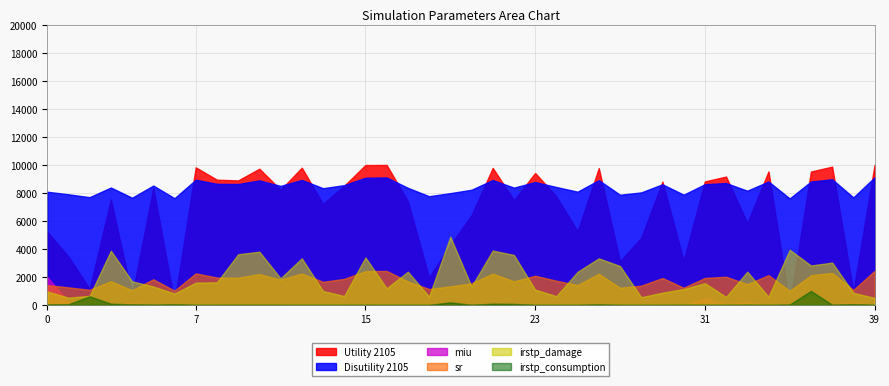

True or false: Disutility 2105 and miu intersect in this chart.

False